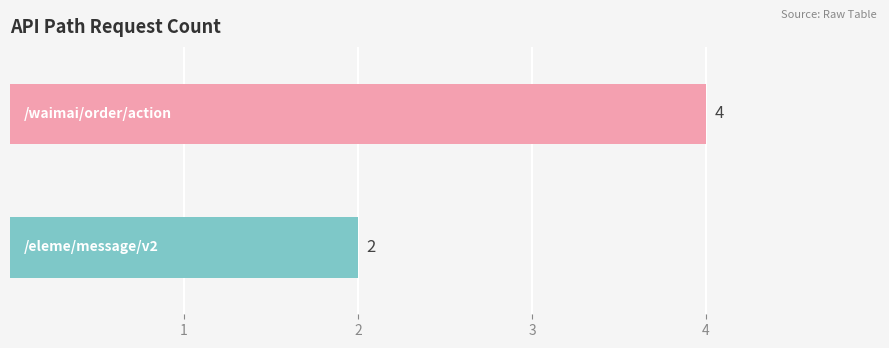

What is the maximum value shown in the chart?

4